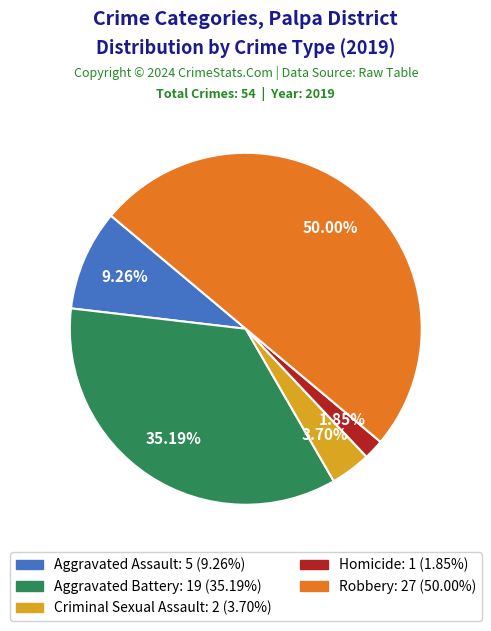

Rank the categories by value from lowest to highest.

Homicide, Criminal Sexual Assault, Aggravated Assault, Aggravated Battery, Robbery